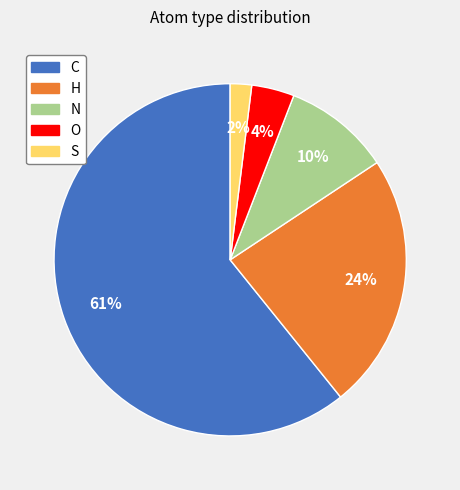

The N slice represents 10% of the pie. True or false?

True